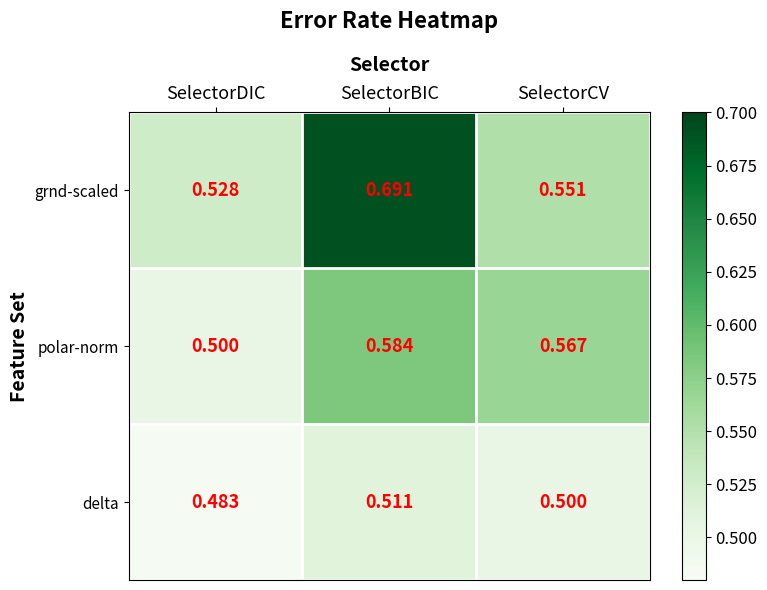

At SelectorCV, list the series in order from largest to smallest.

polar-norm, grnd-scaled, delta